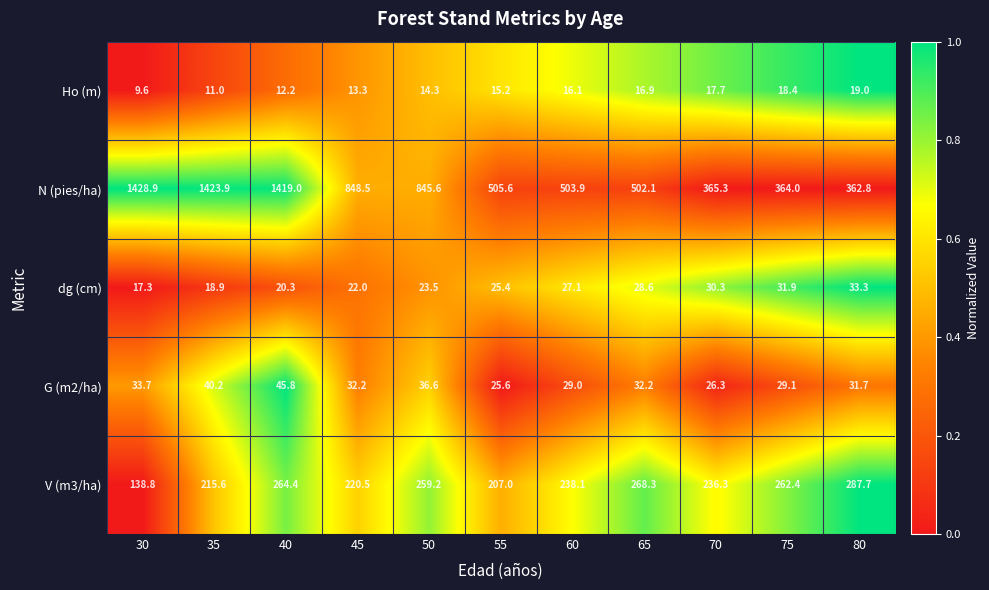

How many categories are shown in the chart?

11